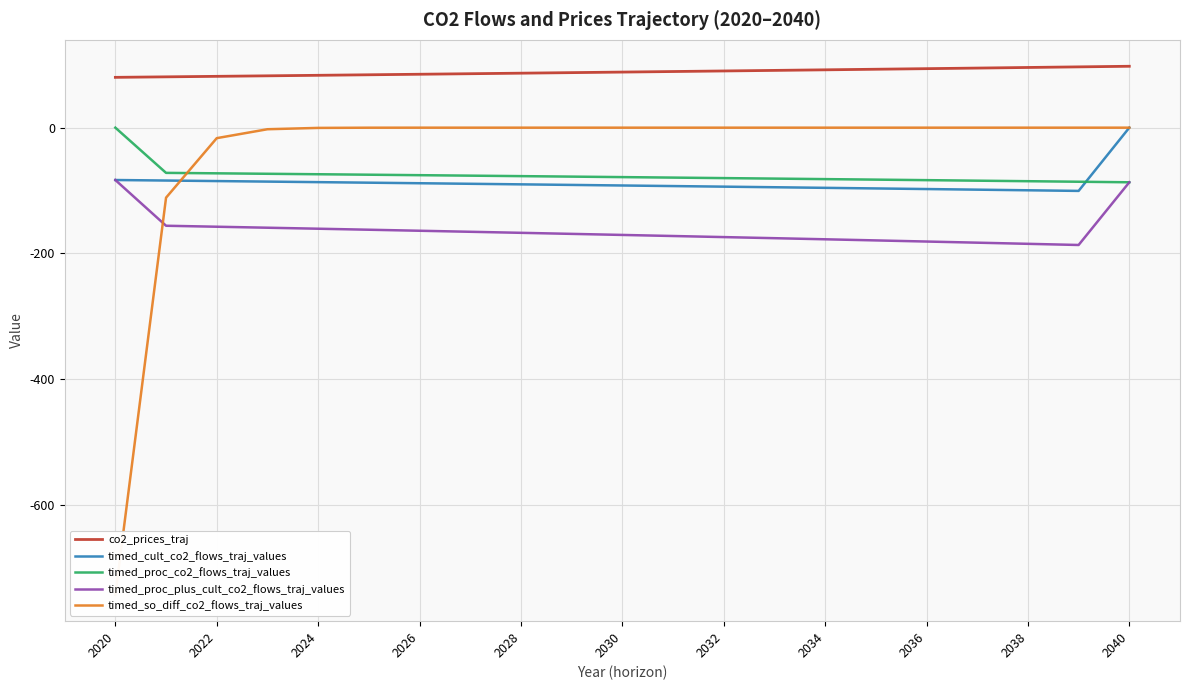

The value of co2_prices_traj at 2026 is 84.9. True or false?

True